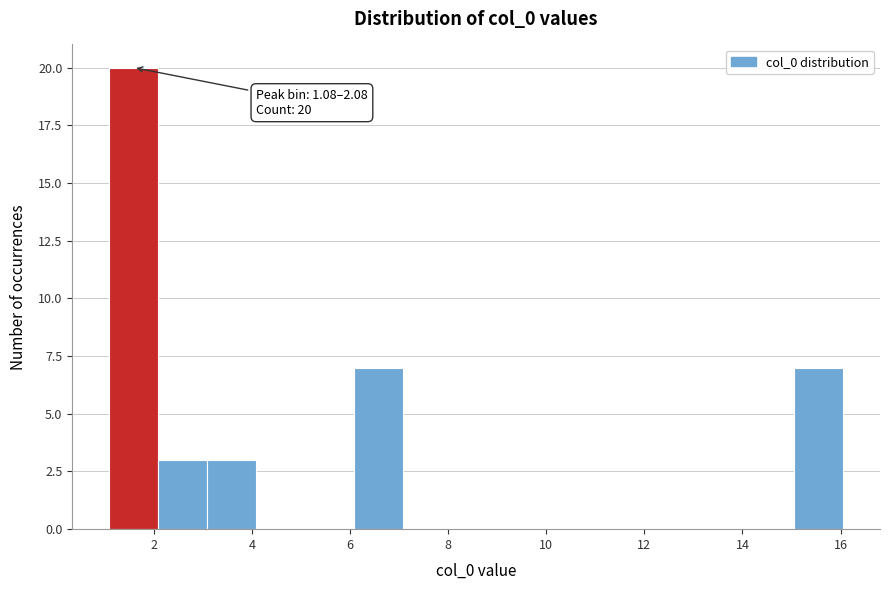

Over which range of the x-axis is the bar tallest?

1 to 2